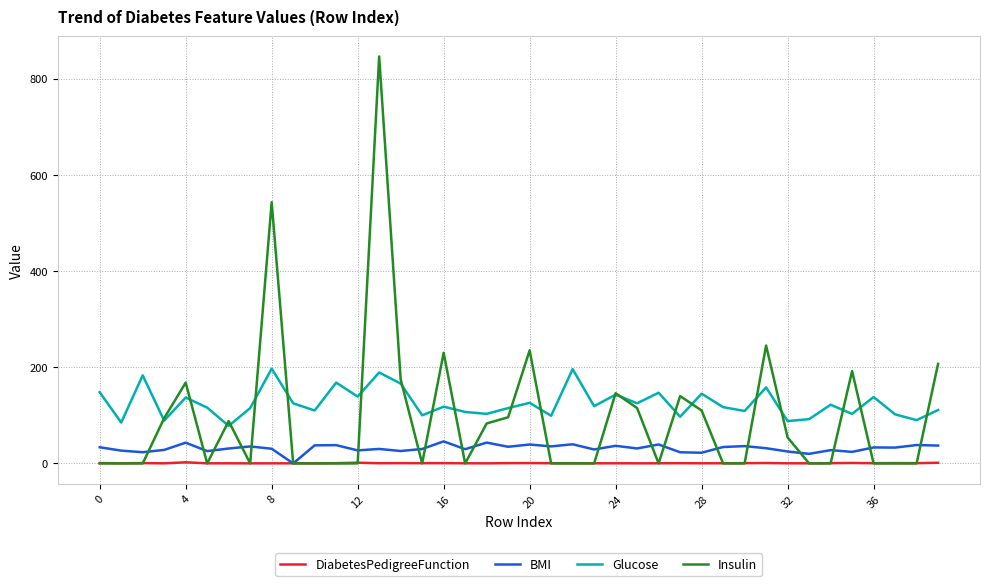

Which series has the largest range (max minus min)?

Insulin